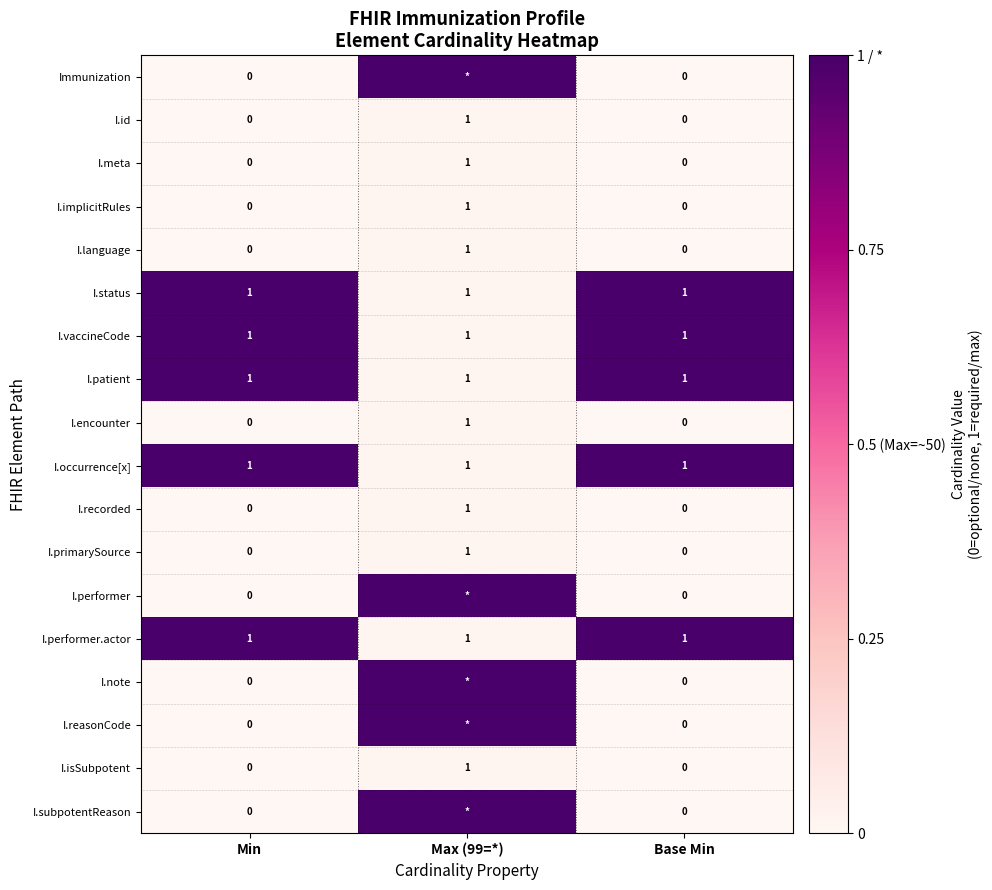

Which category has the highest value in the I.primarySource series?

Max (99=*)